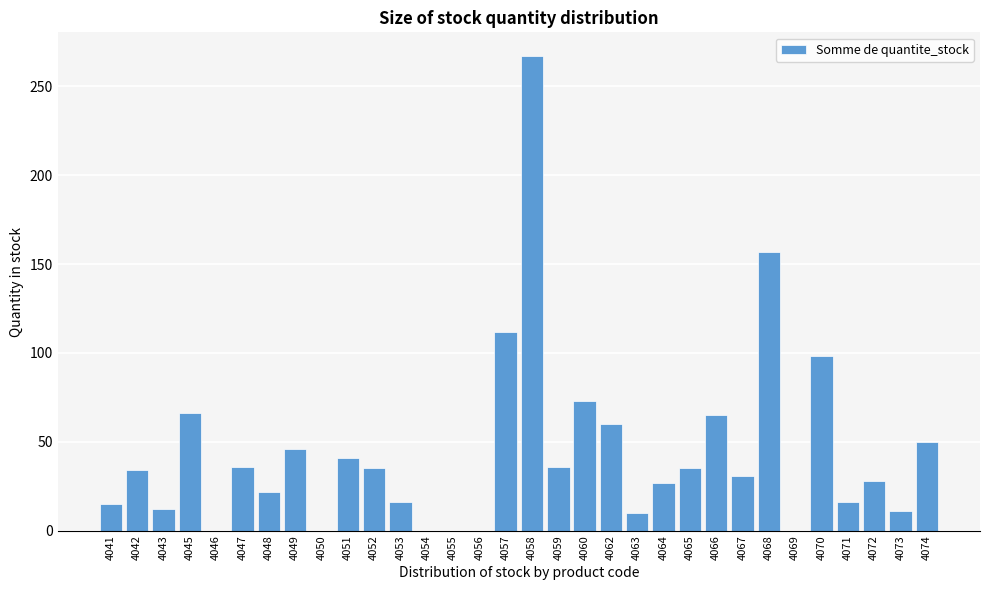

What value does the data have at 4058?

267